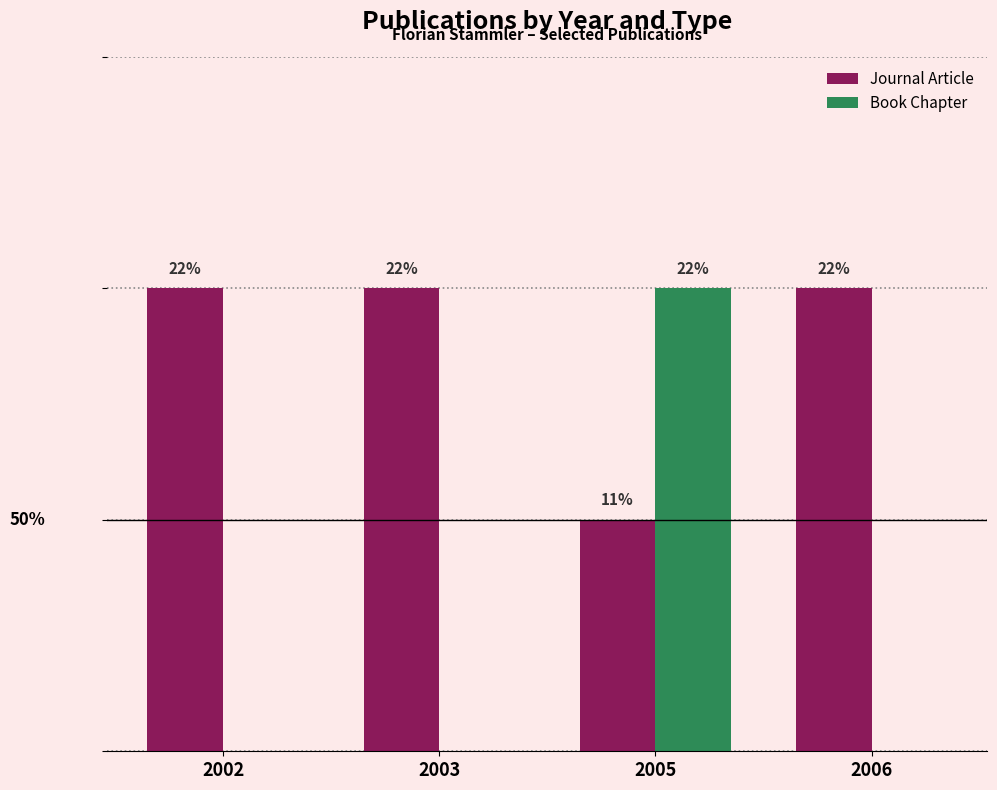

Are the bars horizontal?

No